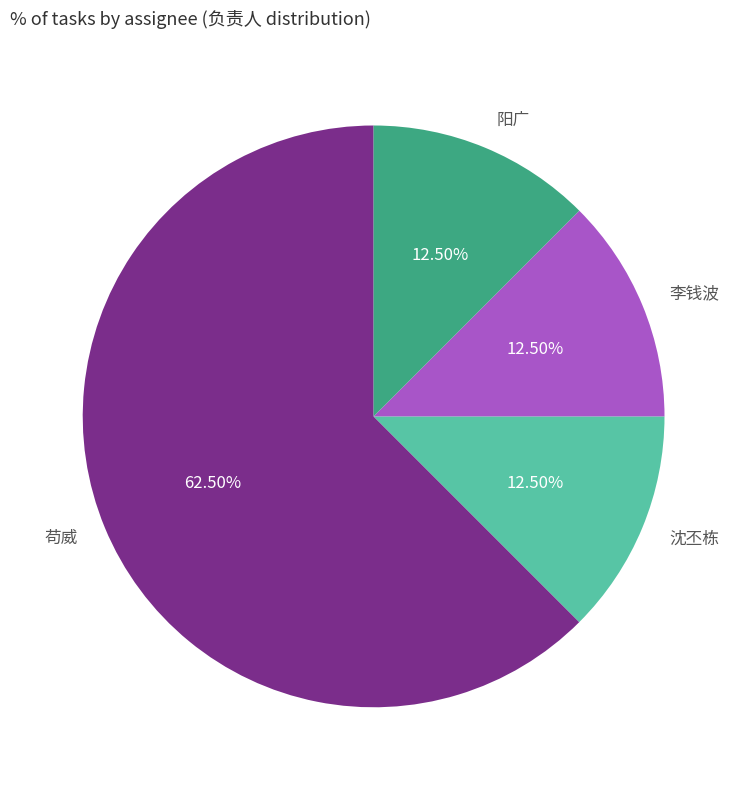

The 苟威 slice represents 53% of the pie. True or false?

False